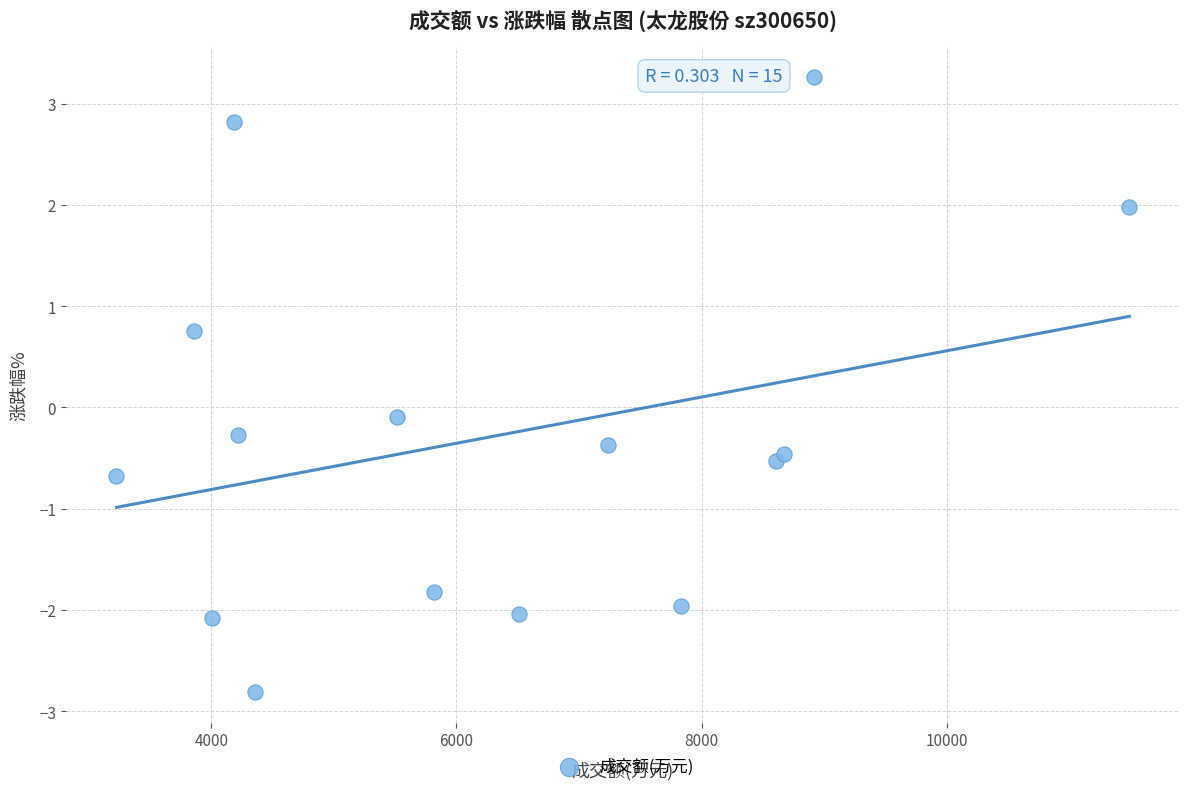

What is the range of X values (max minus min)?

8265.0